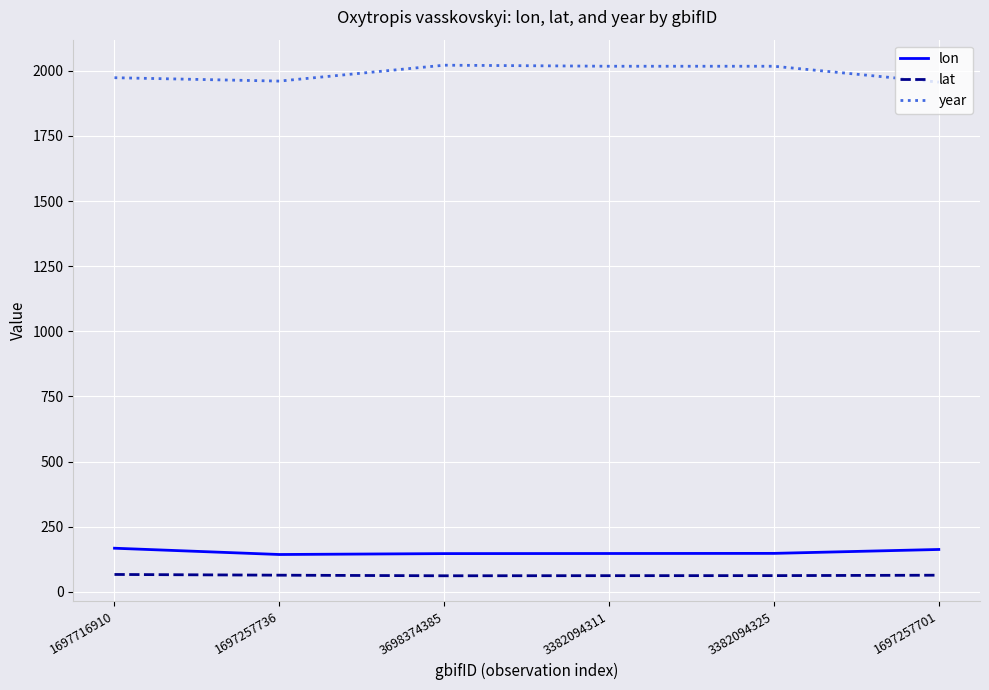

Read the lat value at 3382094325.

62.8